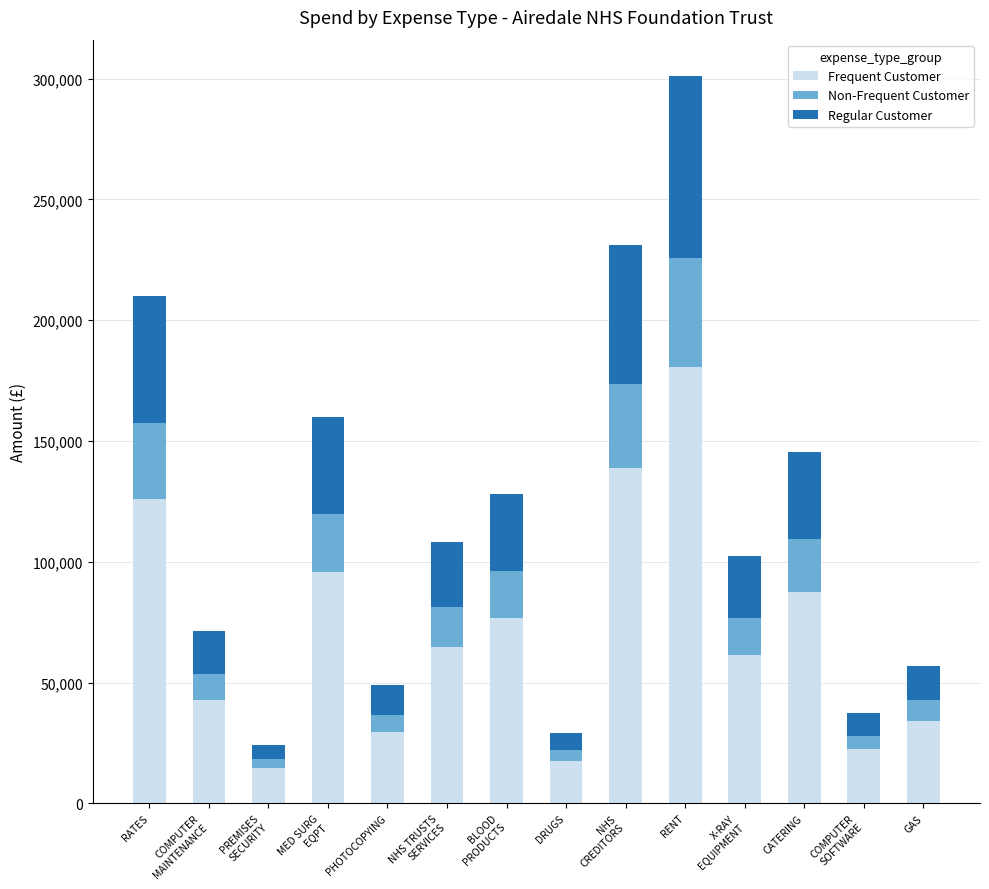

How many bars are there in total?

14